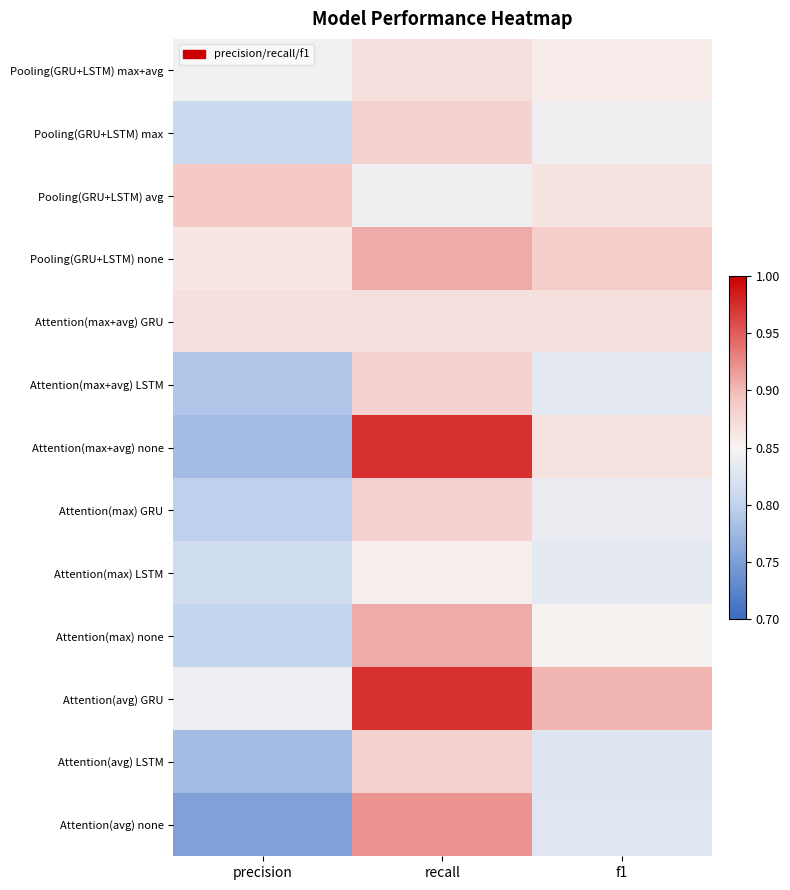

Reading left to right, what are all the values shown in this chart?

Pooling(GRU+LSTM) max+avg: precision=0.8	recall=0.9	f1=0.9
Pooling(GRU+LSTM) max: precision=0.8	recall=0.9	f1=0.8
Pooling(GRU+LSTM) avg: precision=0.9	recall=0.8	f1=0.9
Pooling(GRU+LSTM) none: precision=0.9	recall=0.9	f1=0.9
Attention(max+avg) GRU: precision=0.9	recall=0.9	f1=0.9
Attention(max+avg) LSTM: precision=0.8	recall=0.9	f1=0.8
Attention(max+avg) none: precision=0.8	recall=1.0	f1=0.9
Attention(max) GRU: precision=0.8	recall=0.9	f1=0.8
Attention(max) LSTM: precision=0.8	recall=0.9	f1=0.8
Attention(max) none: precision=0.8	recall=0.9	f1=0.9
Attention(avg) GRU: precision=0.8	recall=1.0	f1=0.9
Attention(avg) LSTM: precision=0.8	recall=0.9	f1=0.8
Attention(avg) none: precision=0.8	recall=0.9	f1=0.8